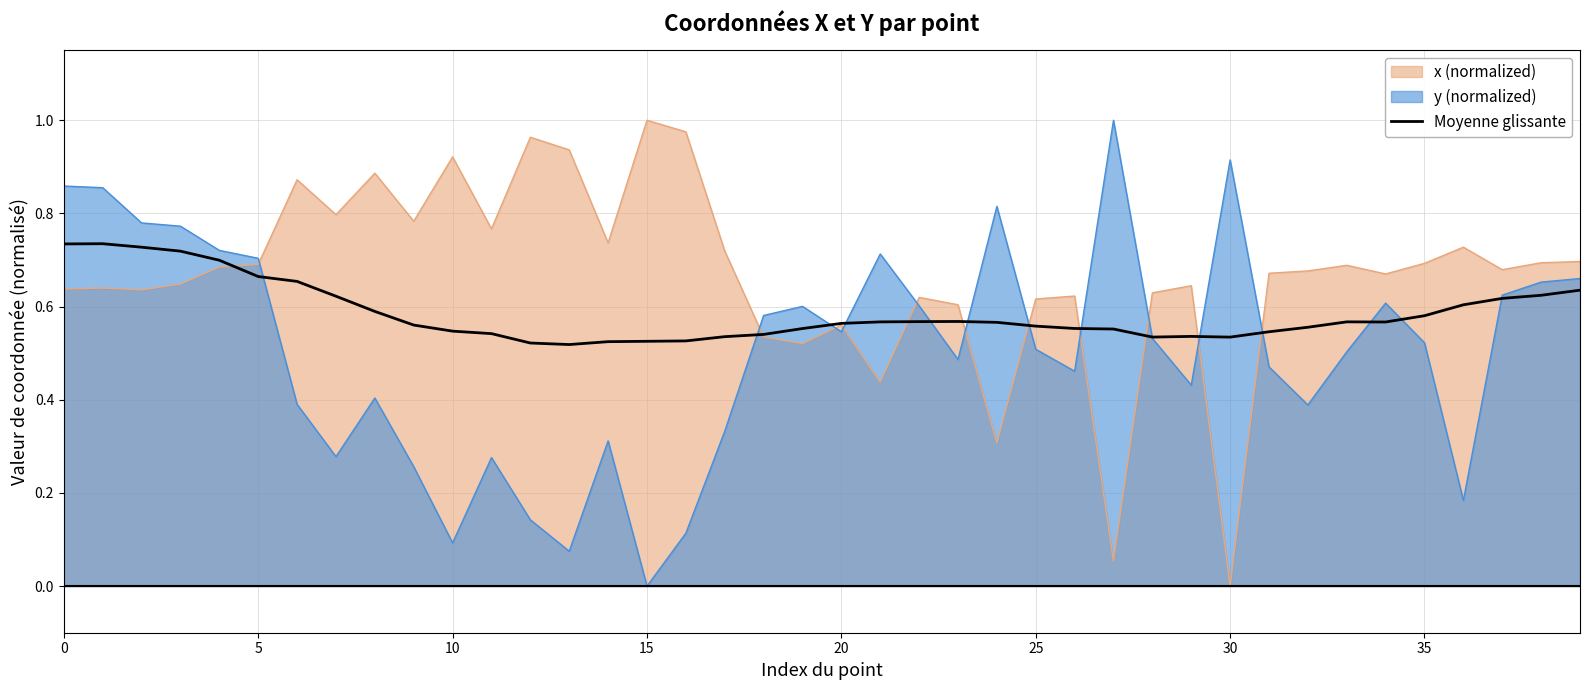

At which label does x (normalized) reach its minimum?

30